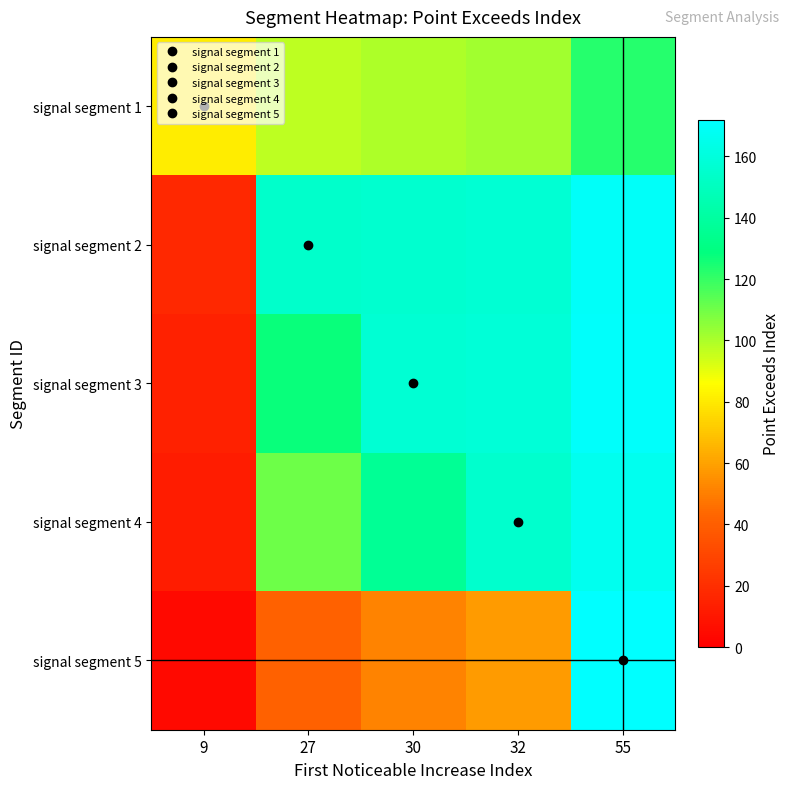

What is the spread (max minus min) of values at 27?

112.5